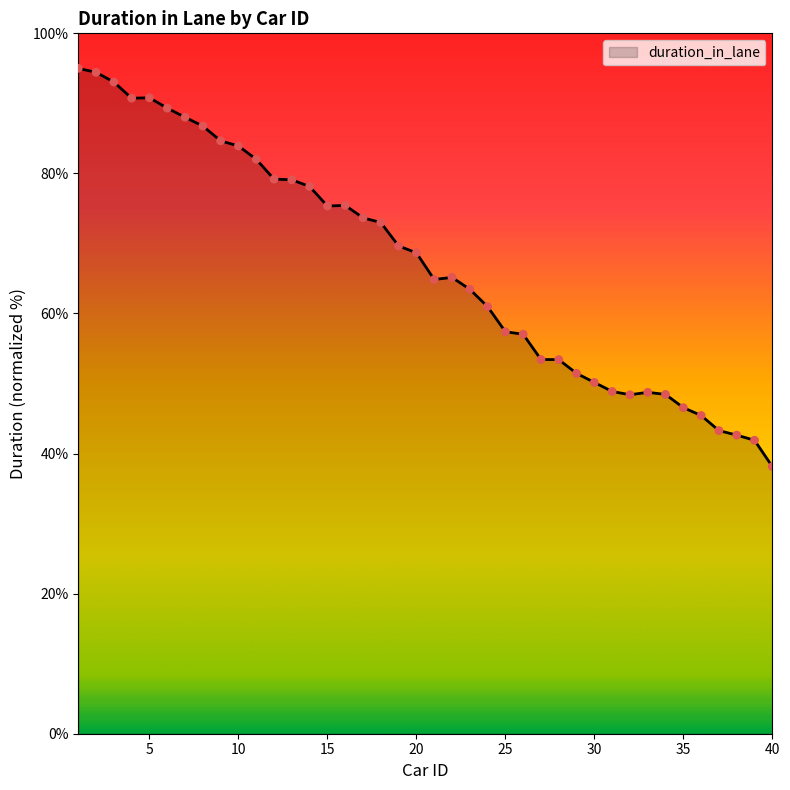

What is the difference between the maximum and minimum values?

56.8